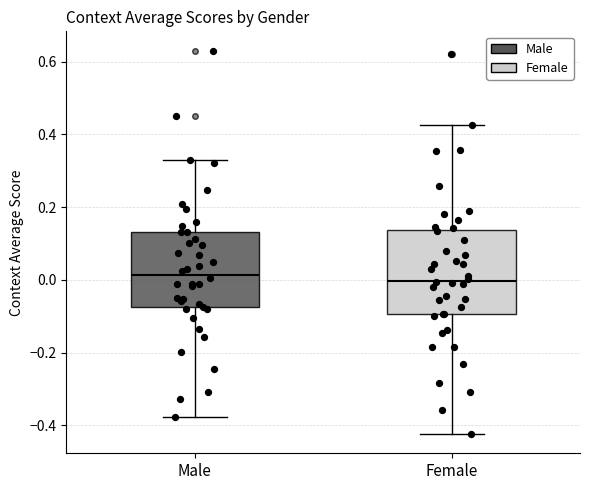

Which box is the tallest, from its lower edge to its upper edge?

Female